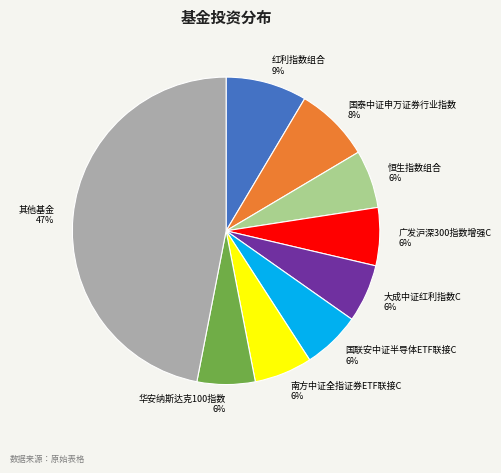

What is the ratio of the value at 南方中证全指证券ETF联接C 6% to the value at 国联安中证半导体ETF联接C 6%?

1.0